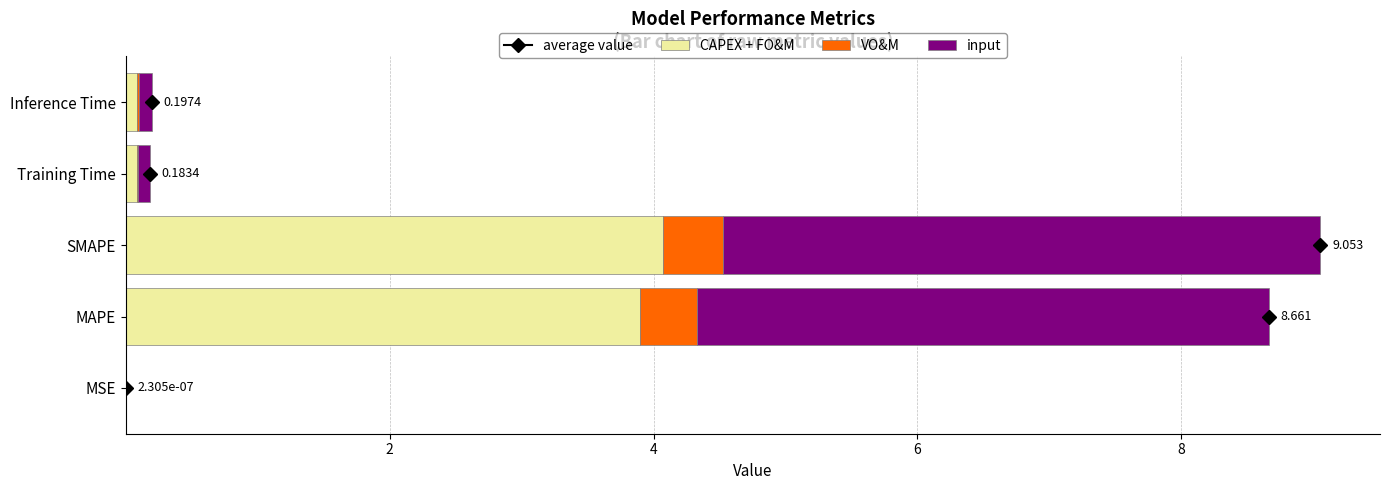

How many data points does each series have?

5